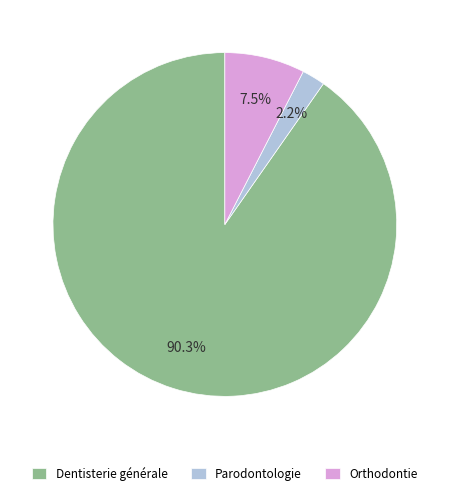

Which has a higher value, Parodontologie or Dentisterie générale?

Dentisterie générale